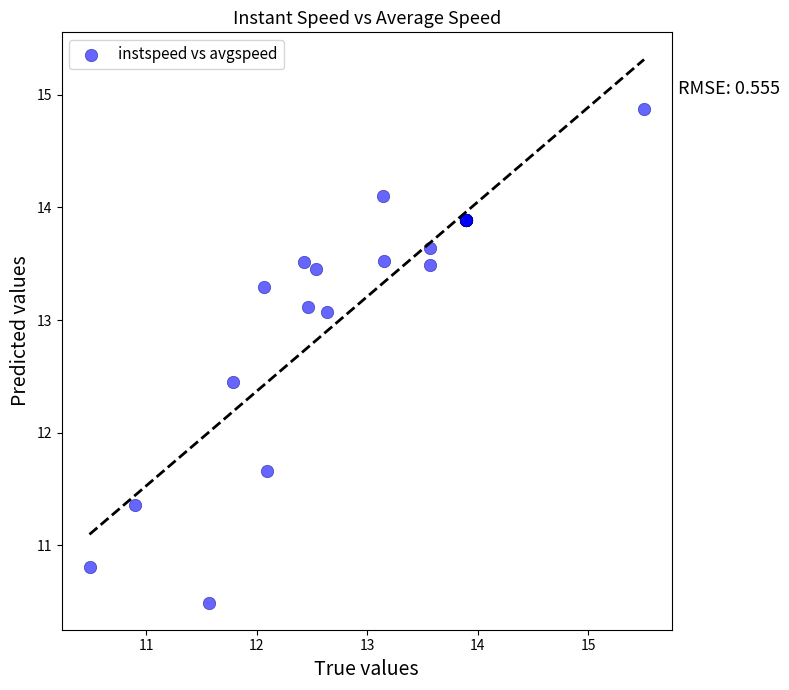

What Y value in the scatter plot is closest to 12?

11.7